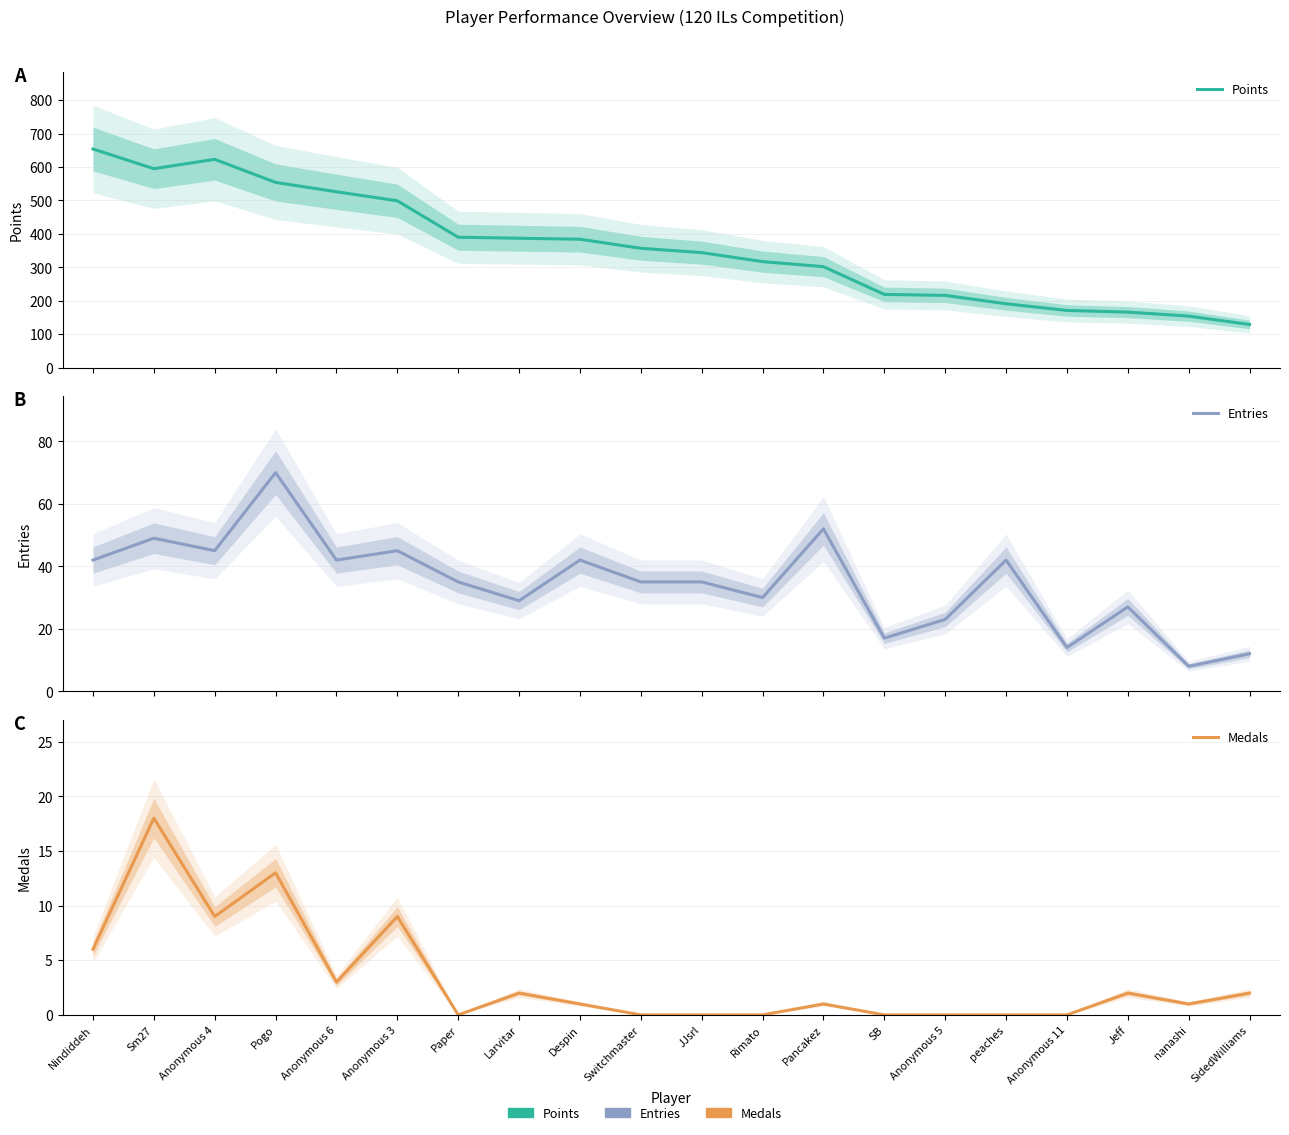

Reading left to right, list all the values displayed in this chart.

Points: Nindiddeh=654	Sm27=595	Anonymous 4=623	Pogo=554	Anonymous 6=526	Anonymous 3=499	Paper=390	Larvitar=387	Despin=384	Switchmaster=357	JJsrl=344	Rimato=317	Pancakez=302	SB=219	Anonymous 5=216	peaches=191	Anonymous 11=171	Jeff=166	nanashi=154	SidedWilliams=129
Entries: Nindiddeh=42	Sm27=49	Anonymous 4=45	Pogo=70	Anonymous 6=42	Anonymous 3=45	Paper=35	Larvitar=29	Despin=42	Switchmaster=35	JJsrl=35	Rimato=30	Pancakez=52	SB=17	Anonymous 5=23	peaches=42	Anonymous 11=14	Jeff=27	nanashi=8	SidedWilliams=12
Medals: Nindiddeh=6	Sm27=18	Anonymous 4=9	Pogo=13	Anonymous 6=3	Anonymous 3=9	Paper=0	Larvitar=2	Despin=1	Switchmaster=0	JJsrl=0	Rimato=0	Pancakez=1	SB=0	Anonymous 5=0	peaches=0	Anonymous 11=0	Jeff=2	nanashi=1	SidedWilliams=2